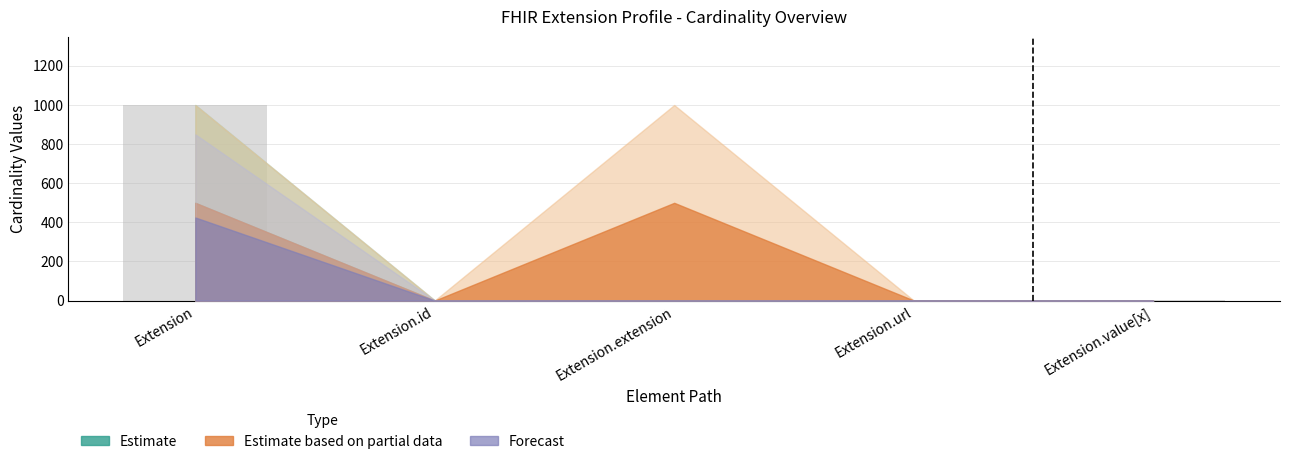

Is it true that the value at Extension is 999?

True